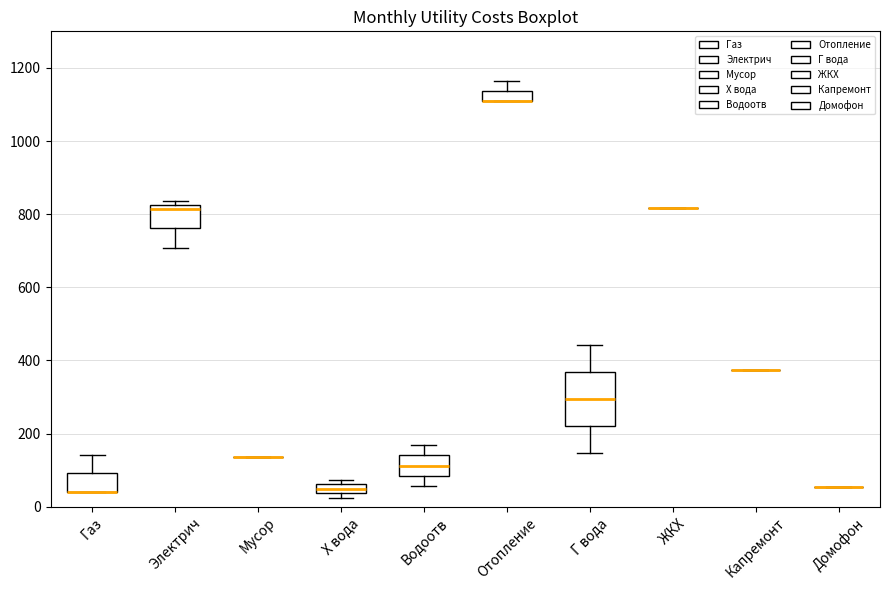

Where is the upper edge of the box for Отопление on the y-axis? The values are not printed on the chart, so give them approximately, as read against the axis.

1140